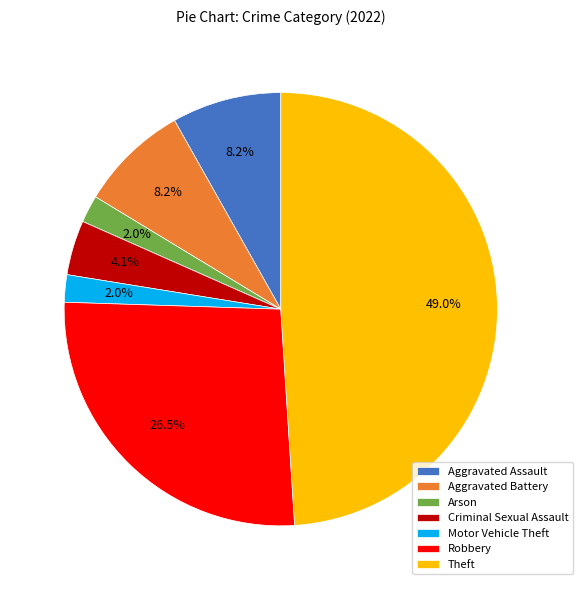

To the nearest percent, what is the difference between the Motor Vehicle Theft and Criminal Sexual Assault slice percentages?

2%